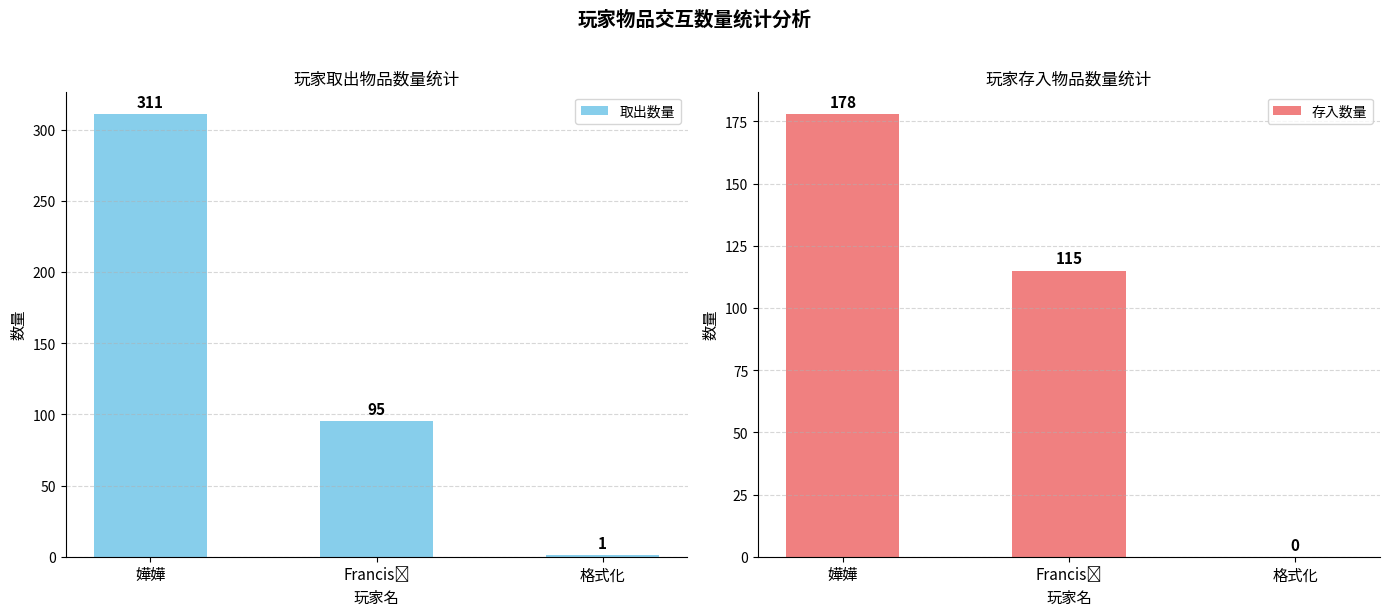

What position from the left is 嬅嬅?

1